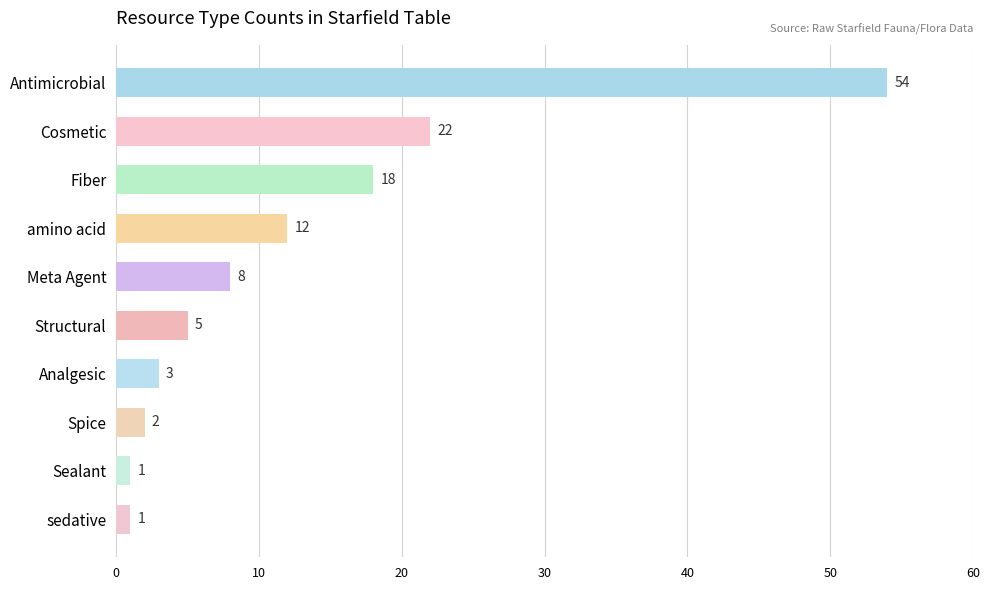

What is the average value?

13